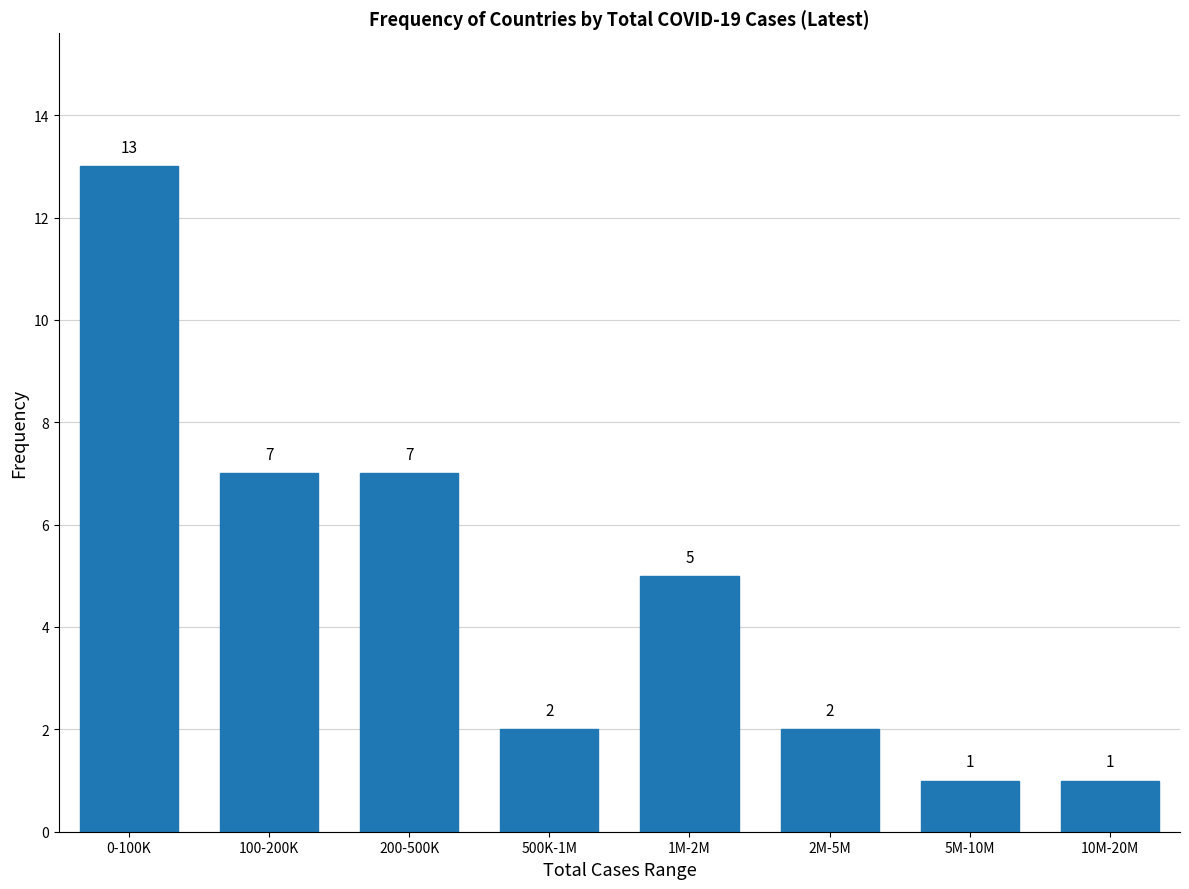

Reading left to right, extract all data points from this chart.

0-100K=13	100-200K=7	200-500K=7	500K-1M=2	1M-2M=5	2M-5M=2	5M-10M=1	10M-20M=1